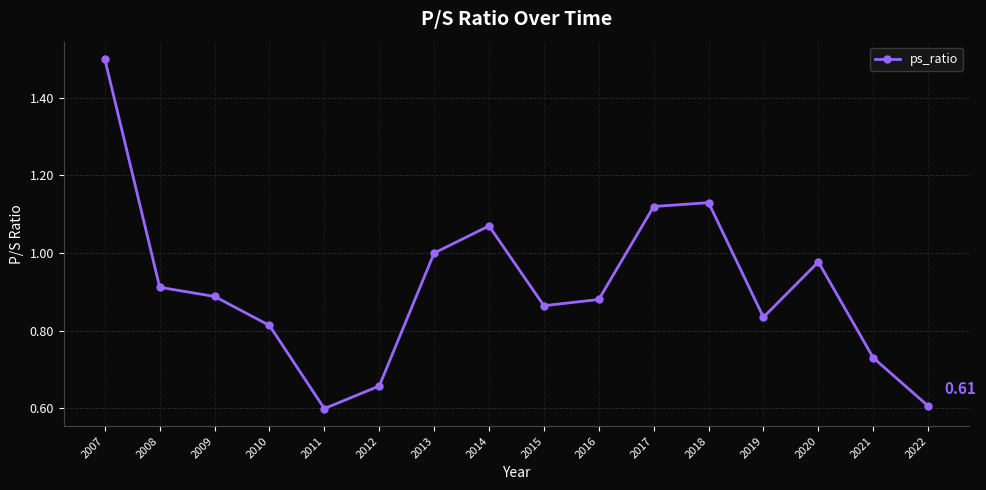

What is the sum of all values?

14.6